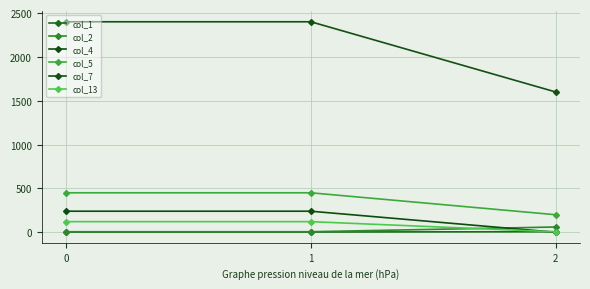

What is the value of the col_13 point at the 2nd from the left?

121